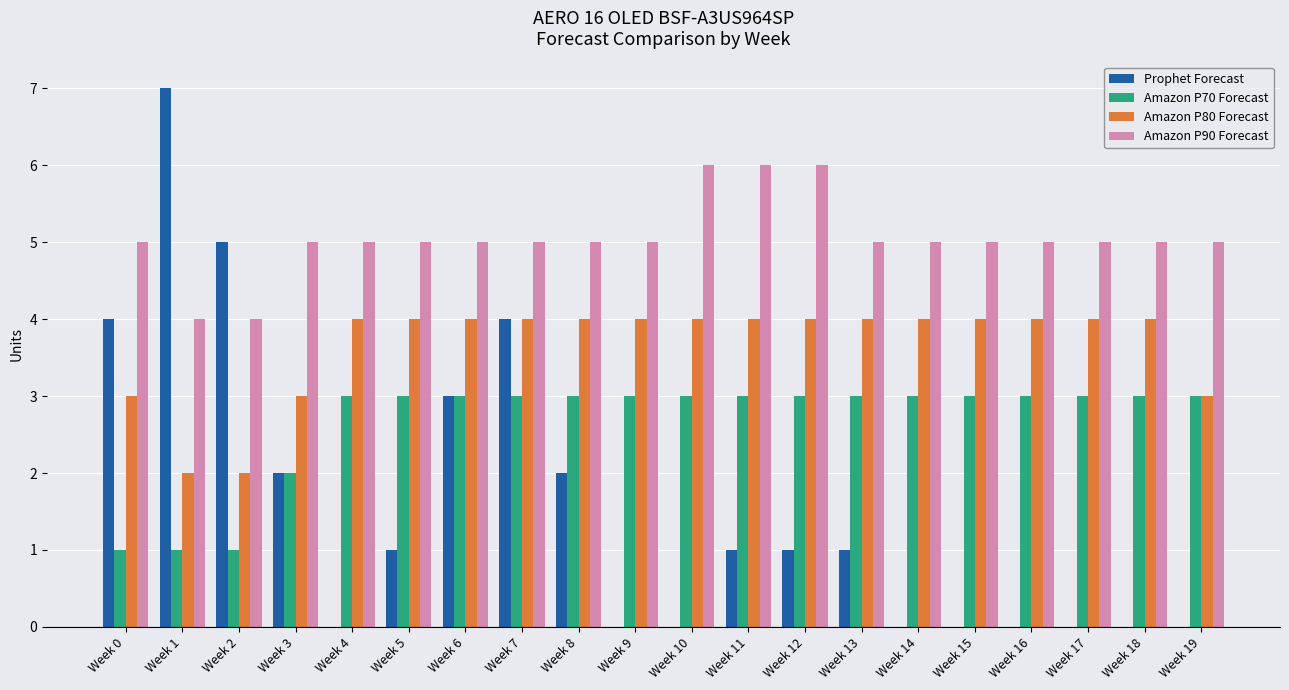

Between Week 4 and Week 7, which series saw the biggest shift?

Prophet Forecast